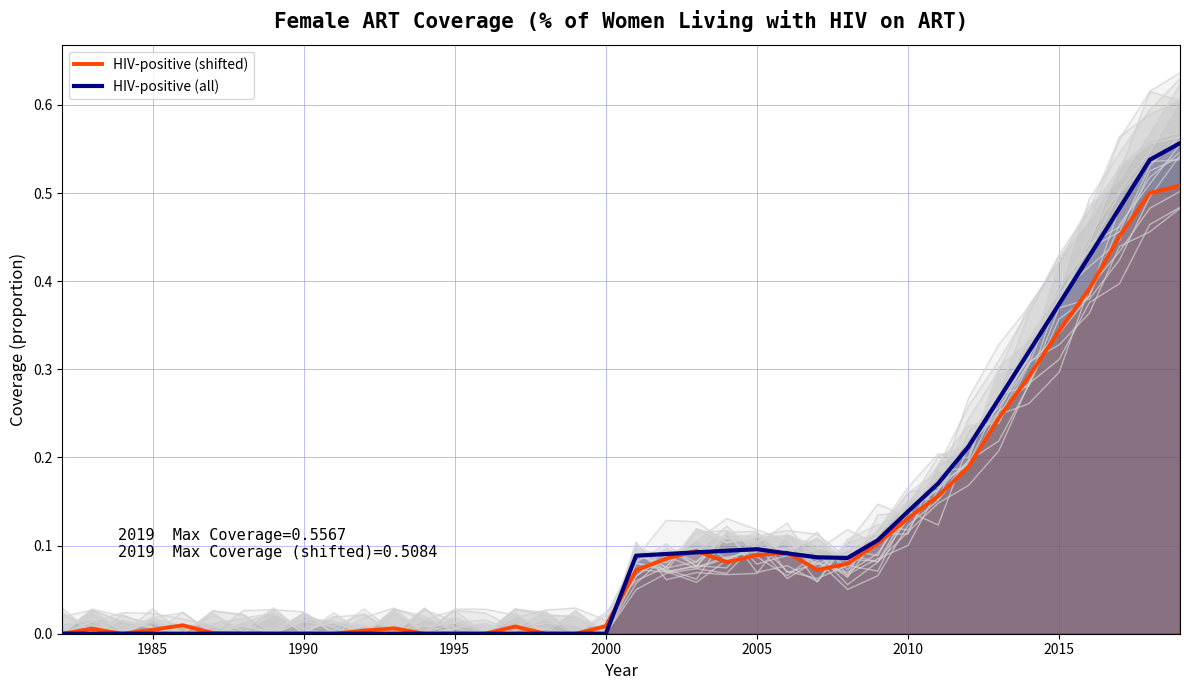

How many times do HIV-positive (shifted) and HIV-positive (all) cross each other?

14